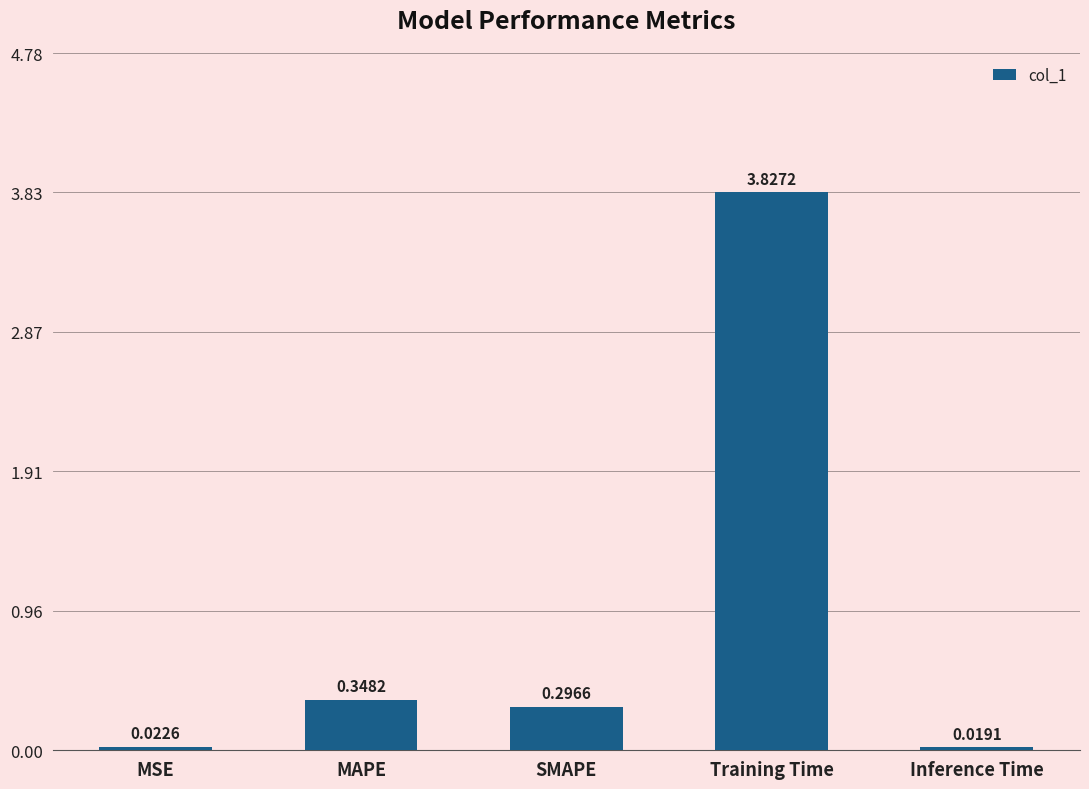

What is the label of the 4th bar from the left?

Training Time